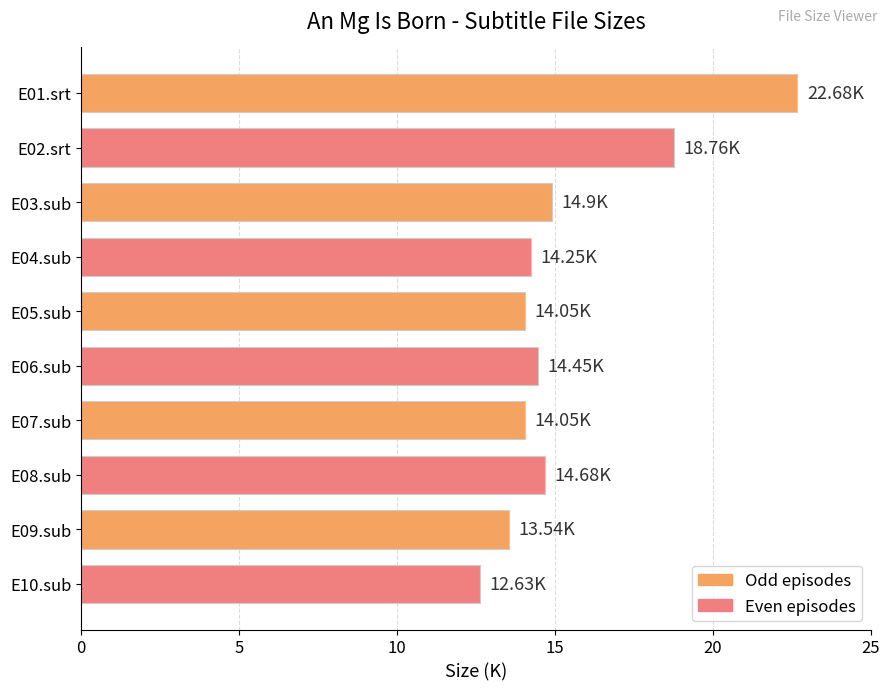

What is the maximum value shown in the chart?

22.7